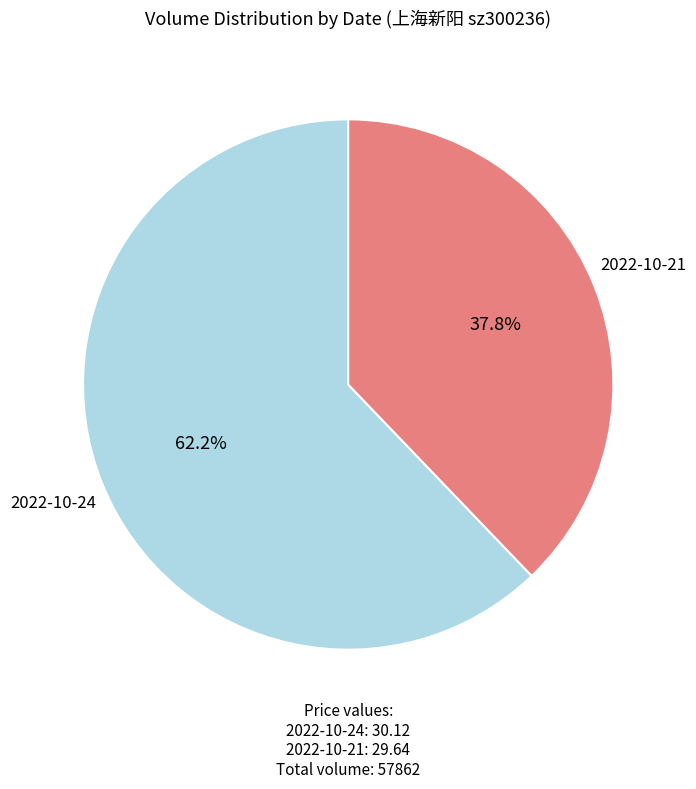

Rank the categories by value from highest to lowest.

2022-10-24, 2022-10-21